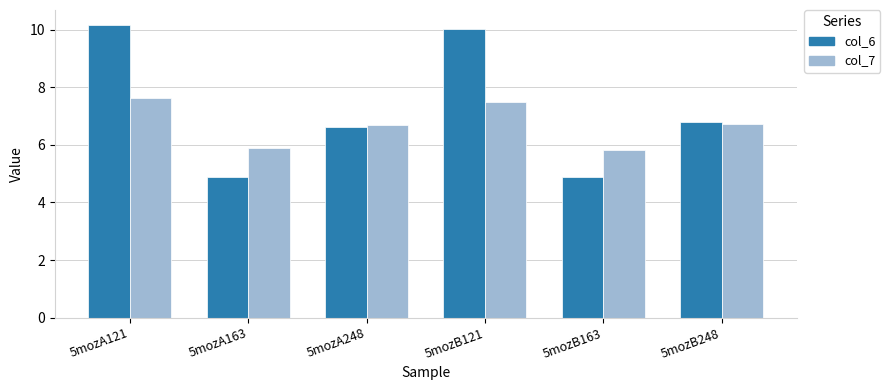

What are all the series names shown in the legend?

col_6, col_7